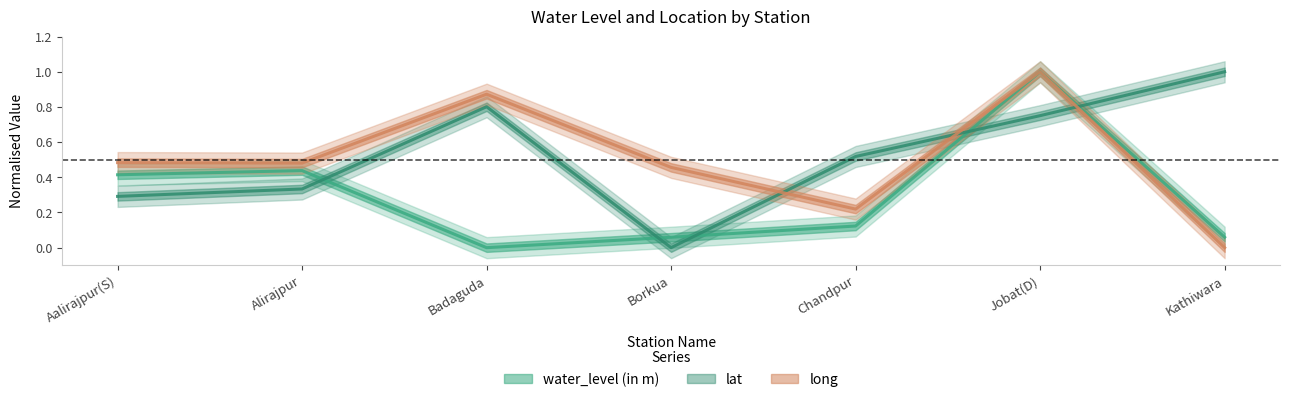

Where is long nearest to the value 0?

Kathiwara